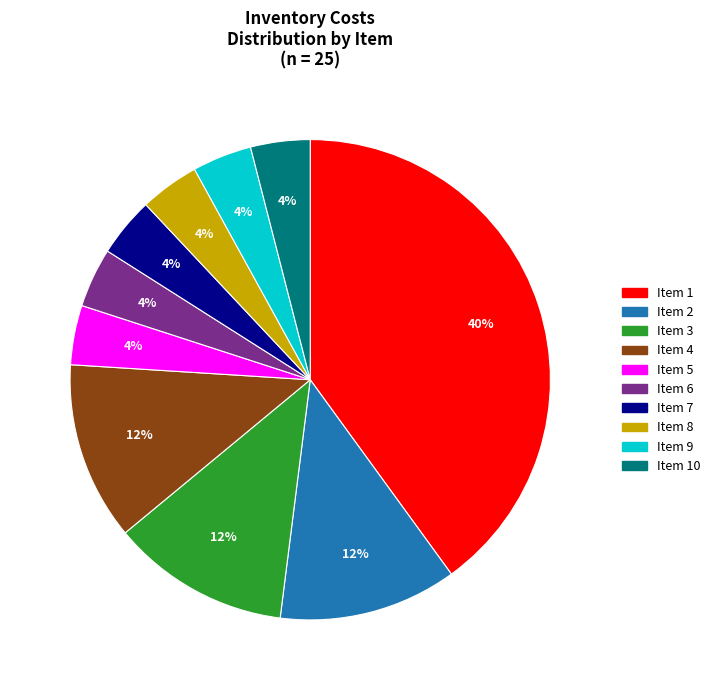

Count the number of slices in the pie.

10